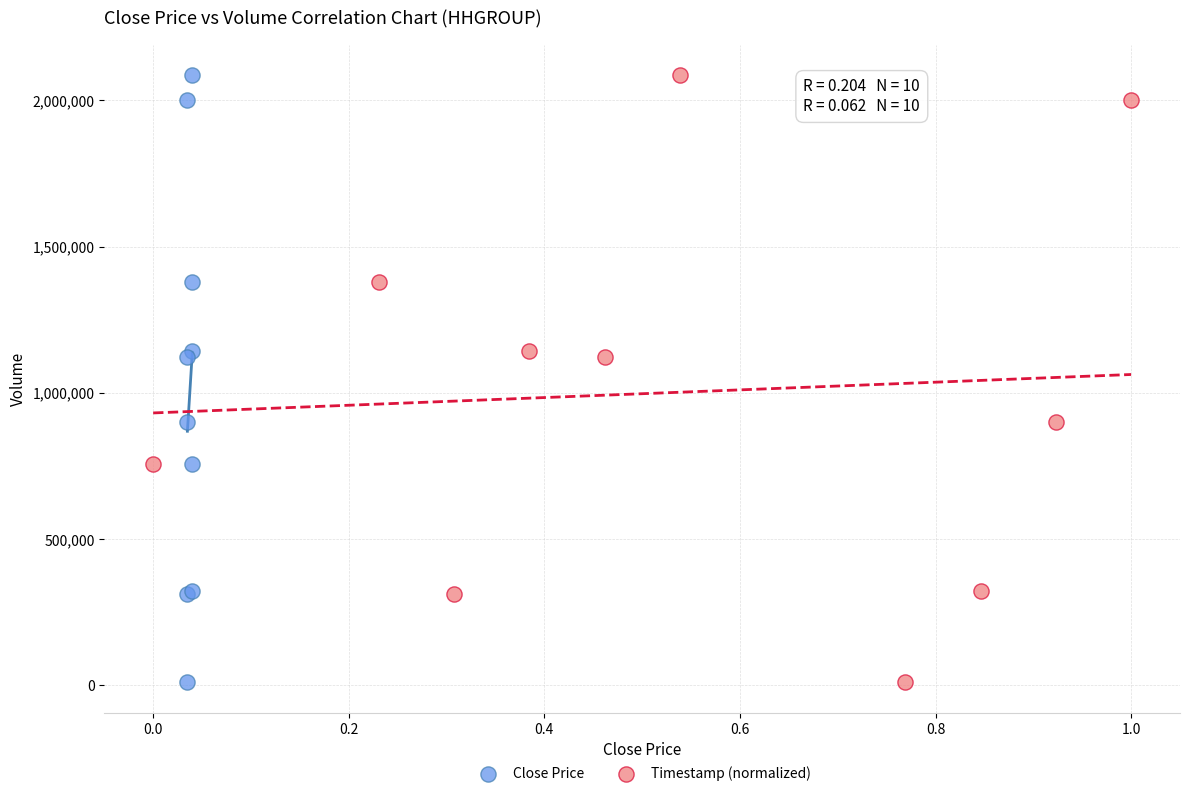

What are all the series names shown in the legend?

Close Price, Timestamp (normalized)